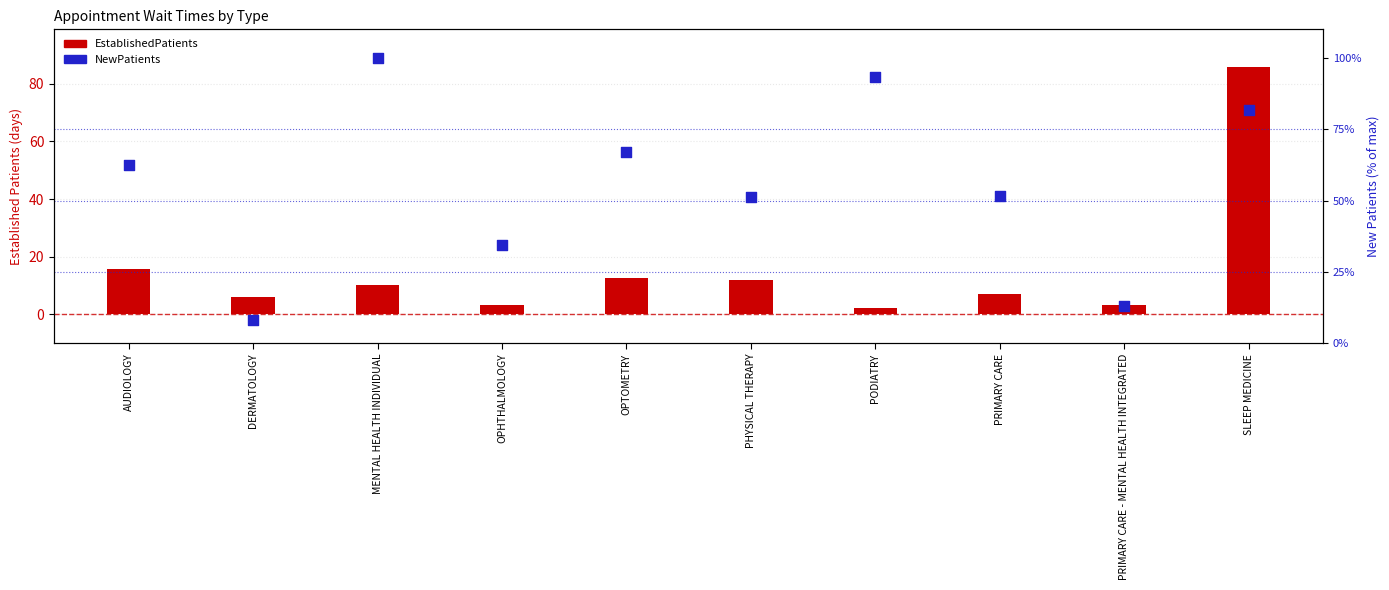

Which series has the largest total across all categories?

NewPatients